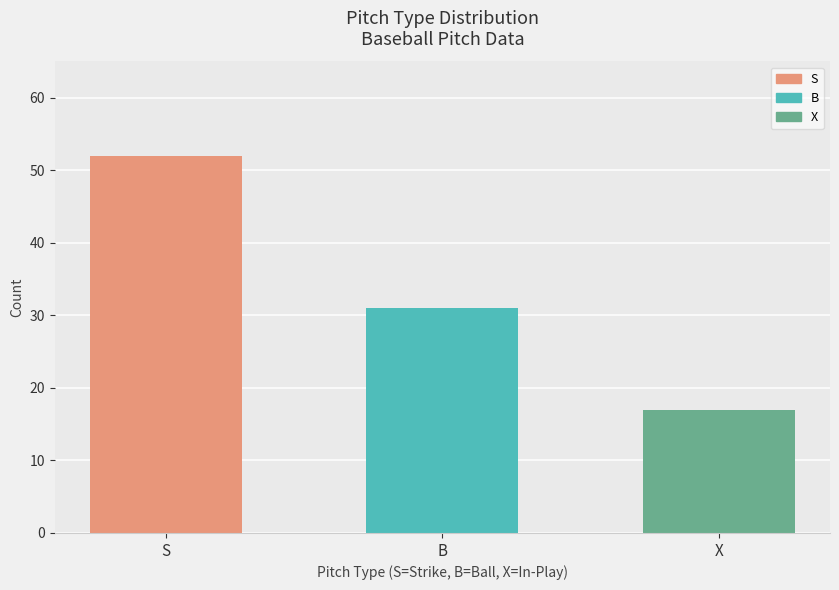

At which label is the value closest to 34?

B